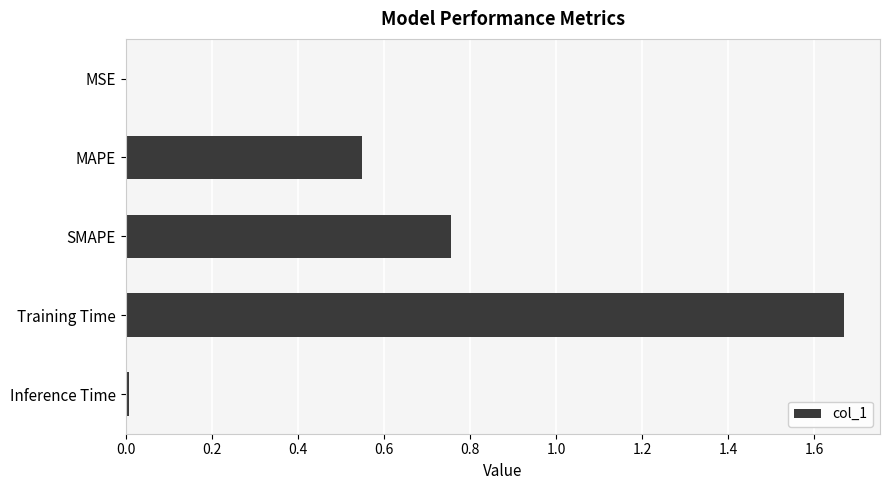

The value at Training Time is 2.4. True or false?

False